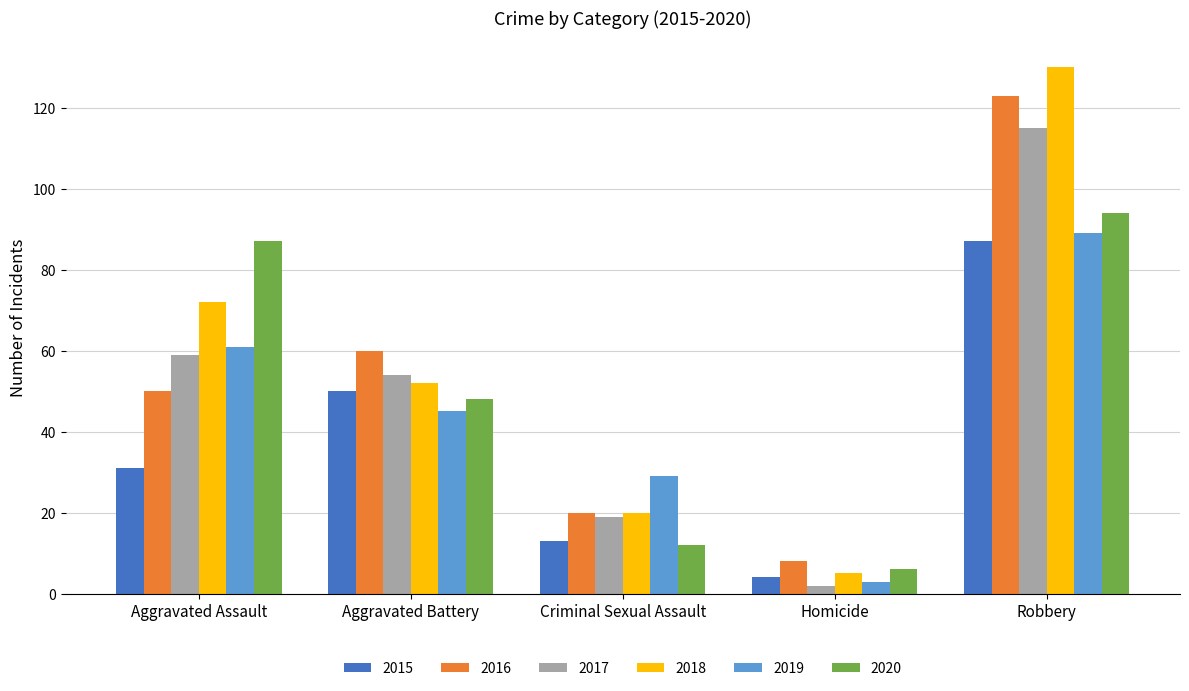

What is the lowest value of the 2018 series?

5